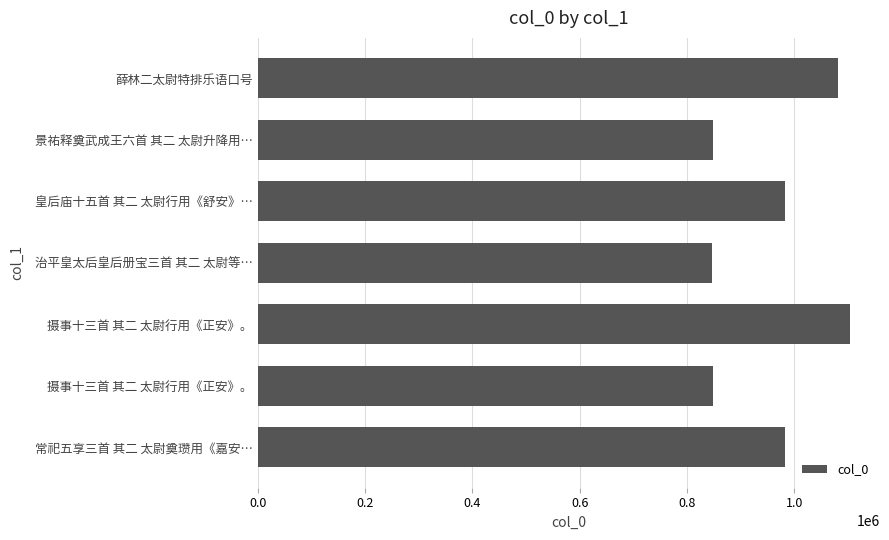

Count the number of data series in this chart.

1